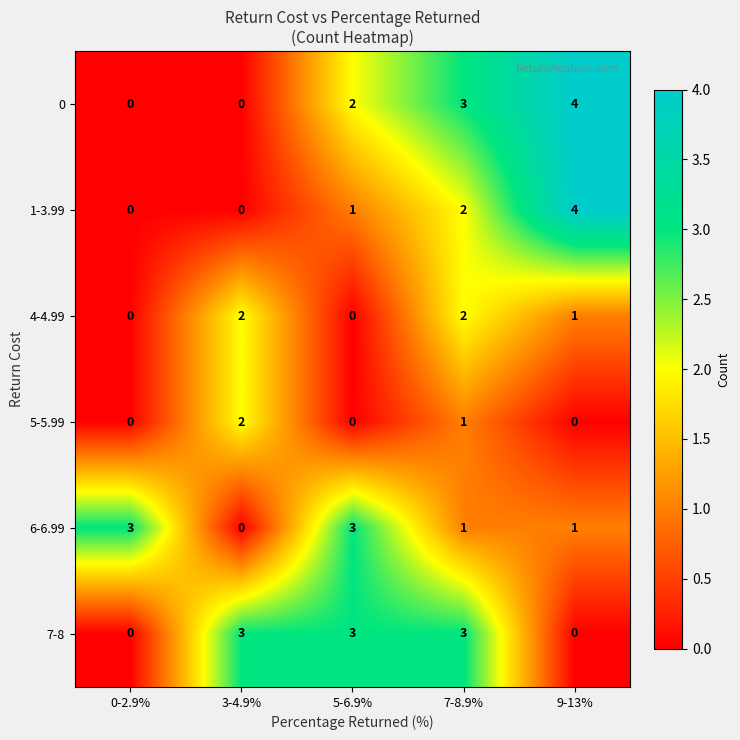

At which label does 6-6.99 reach its minimum?

3-4.9%